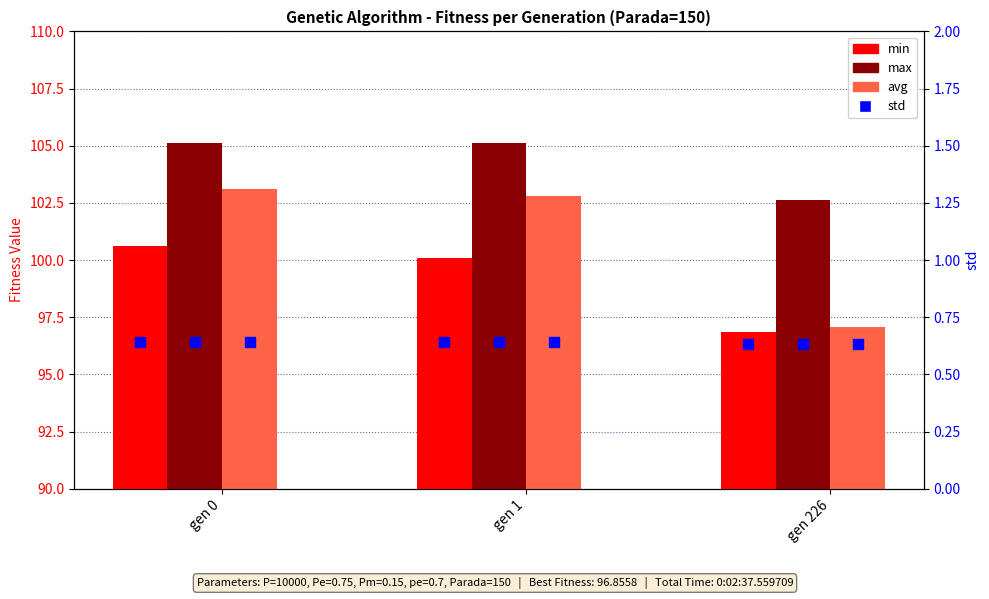

Which series contains the highest Y value?

max